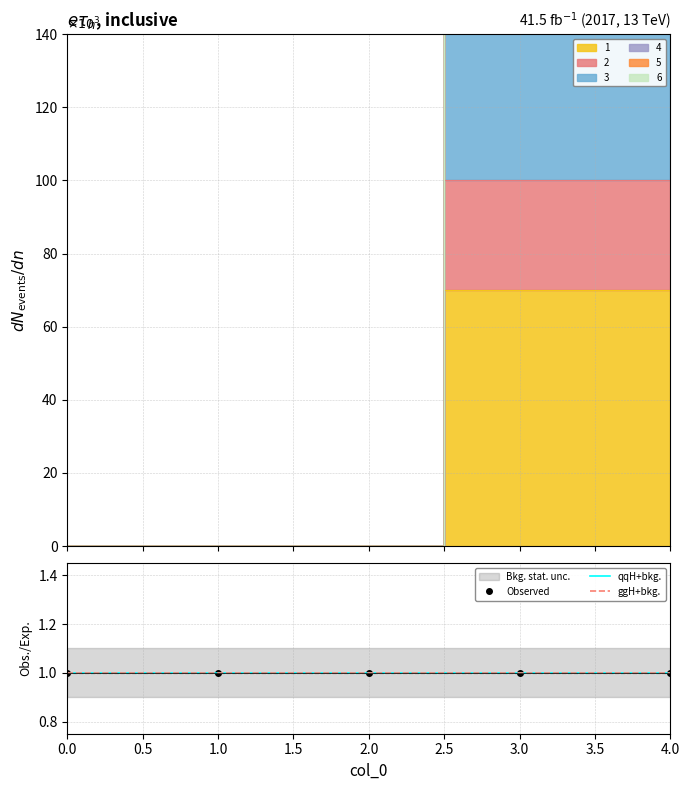

True or false: 2 and 3 cross at least once.

False